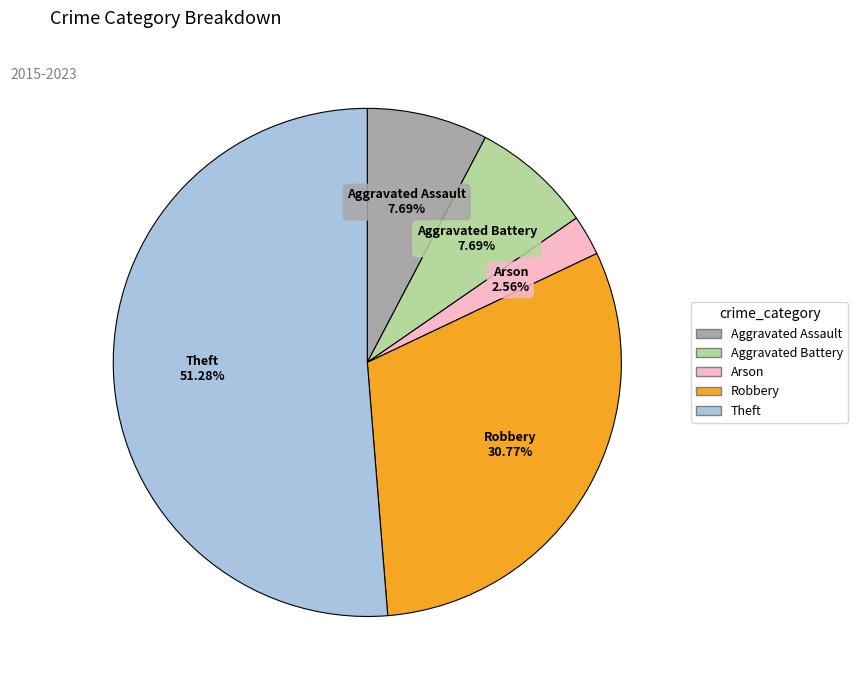

Which has a higher value, Theft or Arson?

Theft